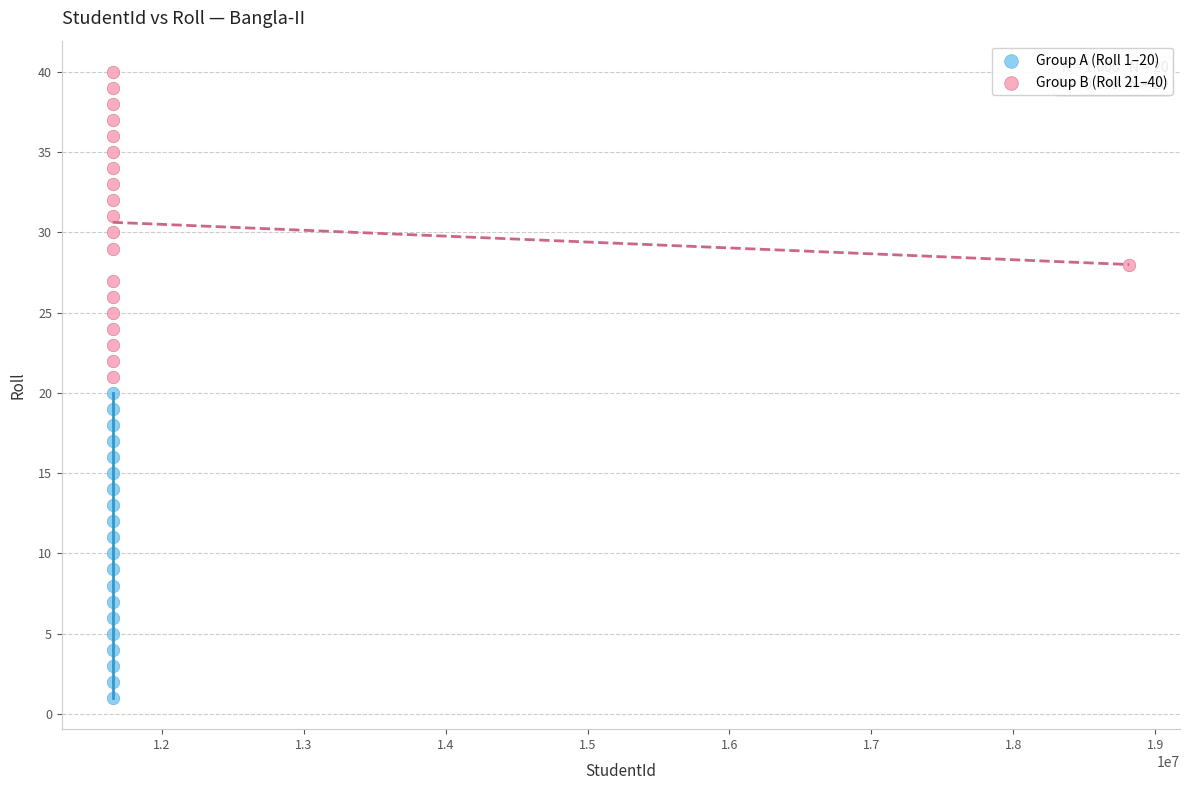

Which series contains the lowest Y value?

Group A (Roll 1–20)